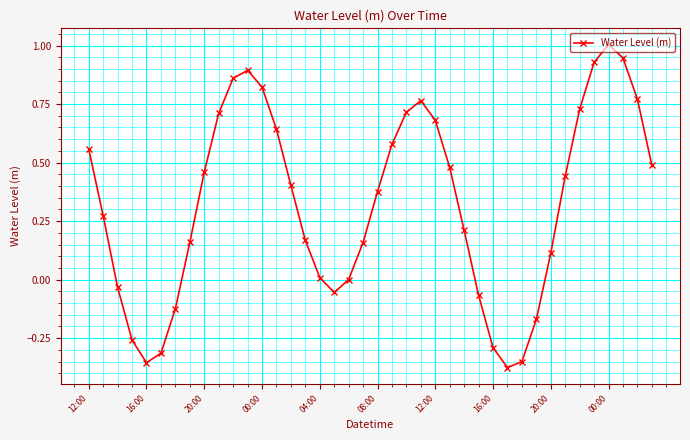

What is the maximum value shown in the chart?

1.0